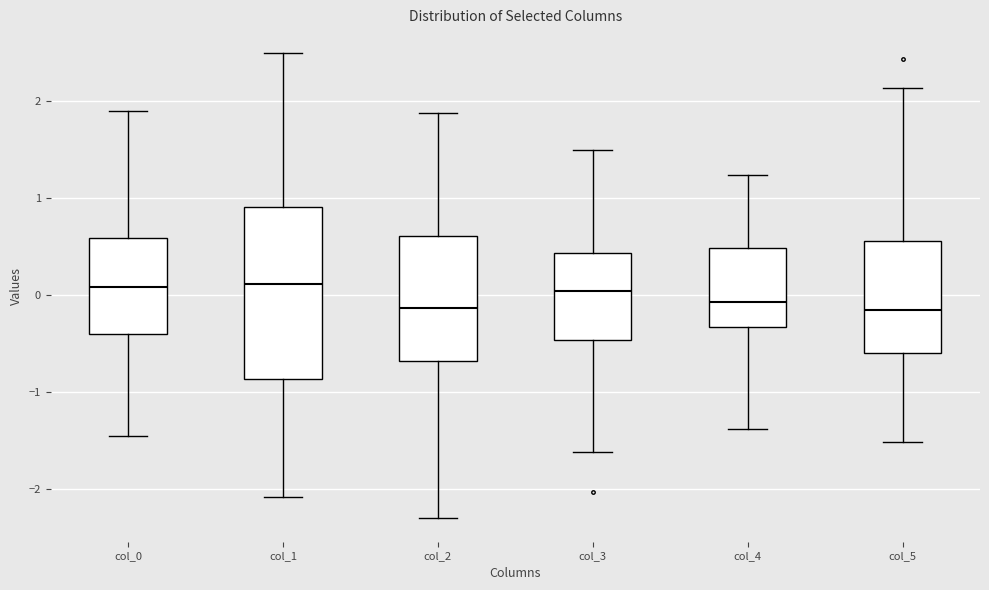

Which box is the tallest, from its lower edge to its upper edge?

col_1